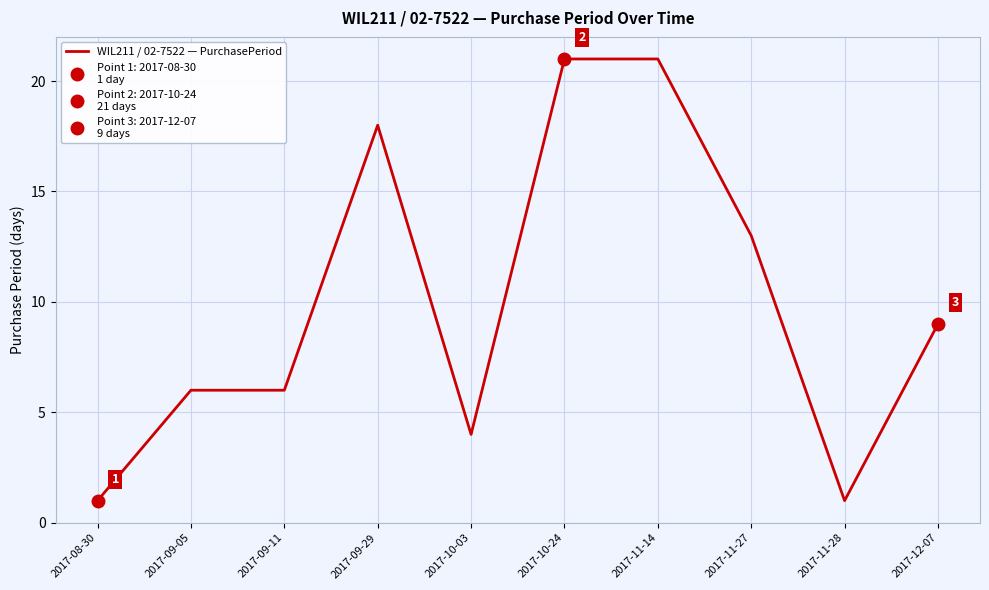

List the labels in order of value, largest first.

2017-10-24, 2017-11-14, 2017-09-29, 2017-11-27, 2017-12-07, 2017-09-05, 2017-09-11, 2017-10-03, 2017-08-30, 2017-11-28